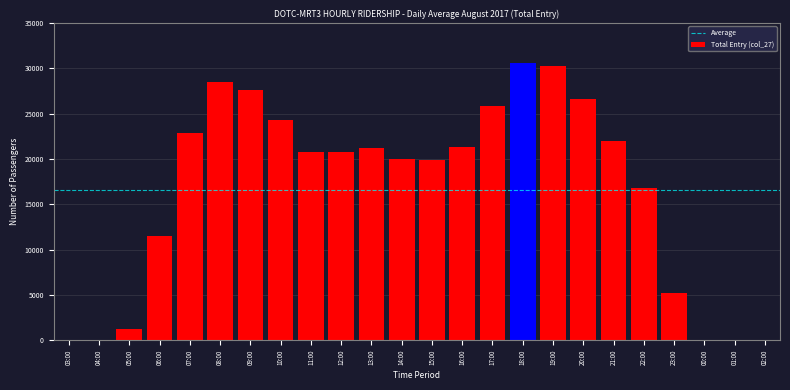

What is the change in value from 04:00 to 10:00?

+24251.1